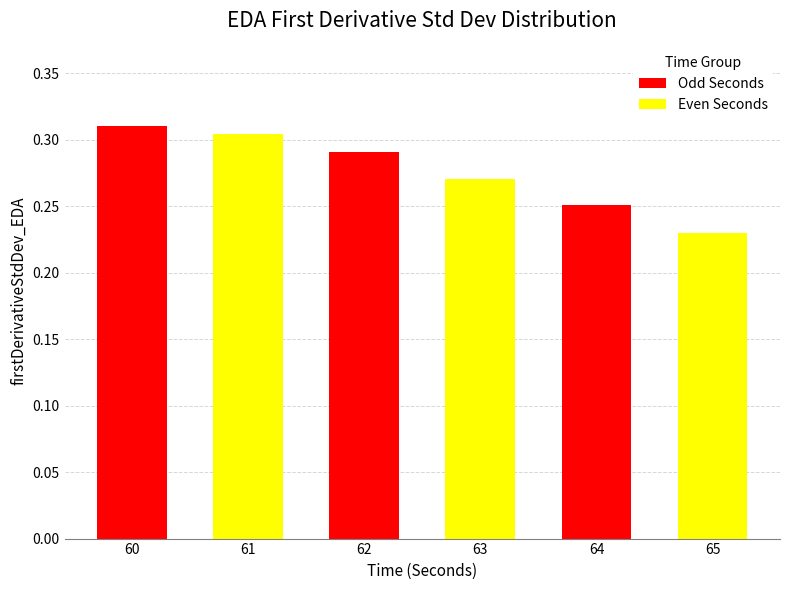

Which category has the lowest value across all series?

65